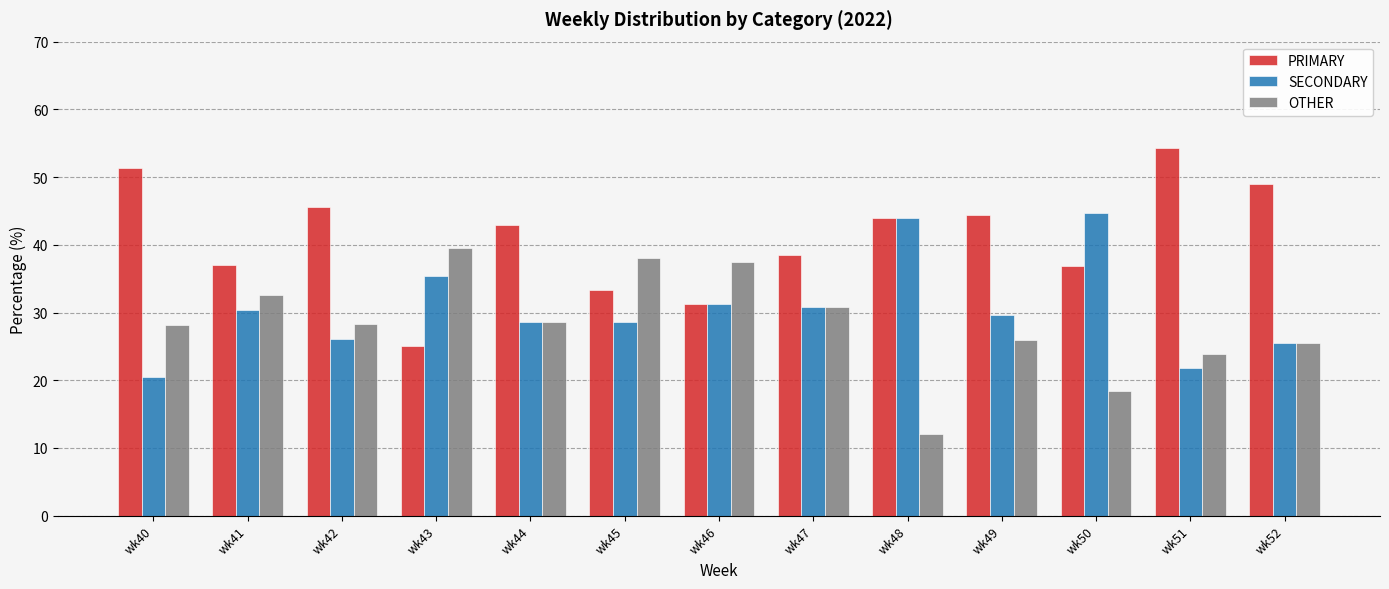

Between wk43 and wk52, which series saw the biggest shift?

PRIMARY